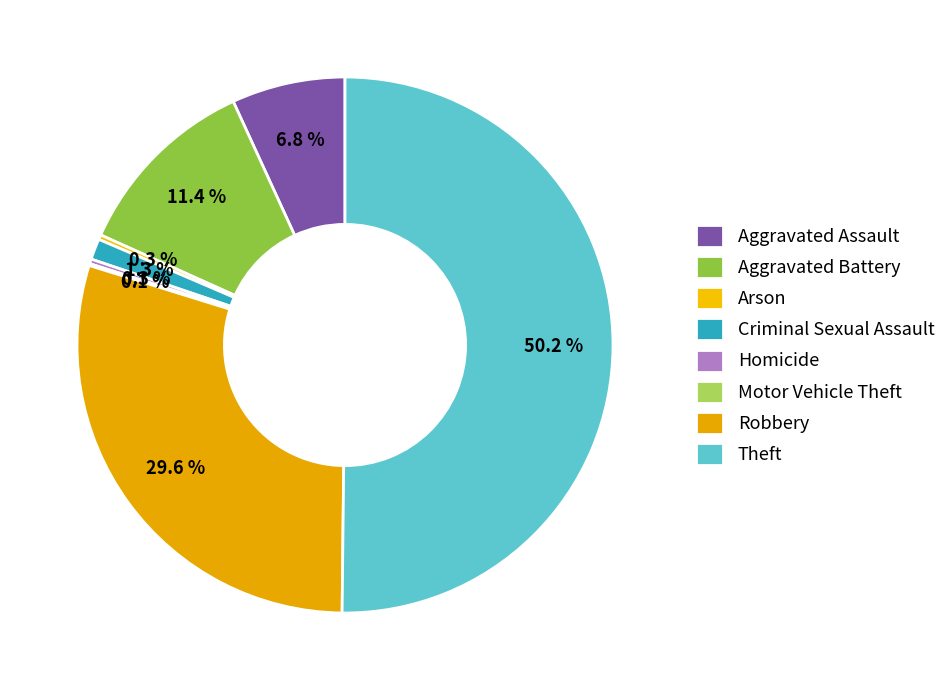

Count the number of slices in the pie.

8